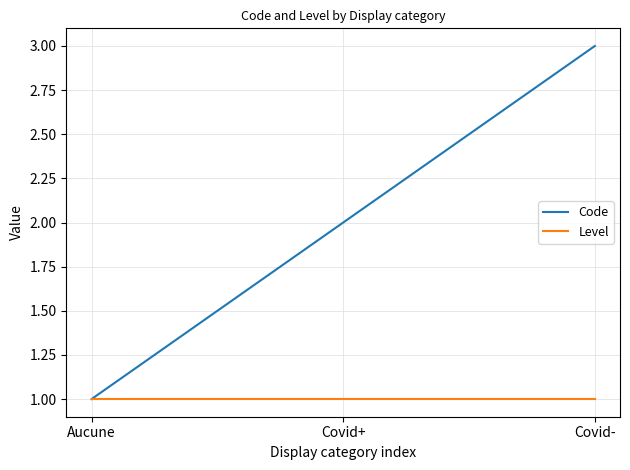

True or false: Level has a value of 0 at Covid-.

False